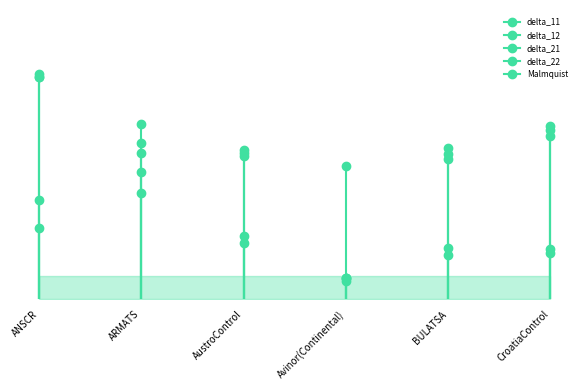

At which category is the sum across all series the highest?

ANSCR